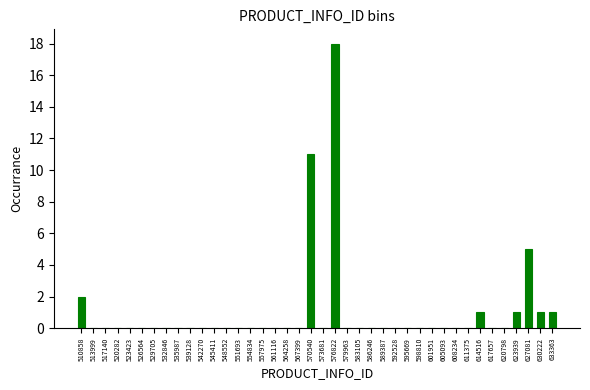

The value at 567399 is 0. True or false?

True